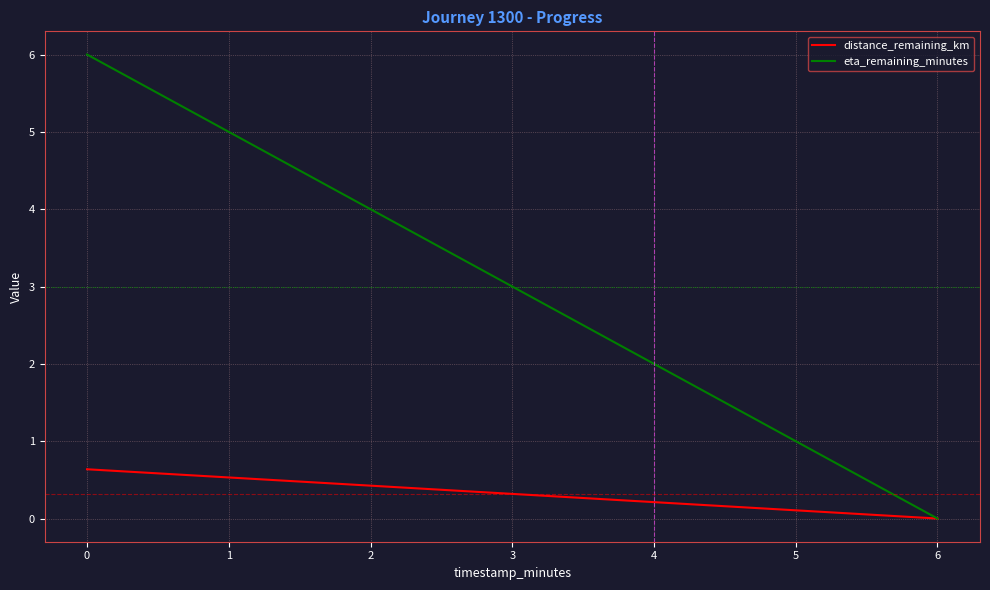

Is it true that eta_remaining_minutes equals 1.2 at 2?

False